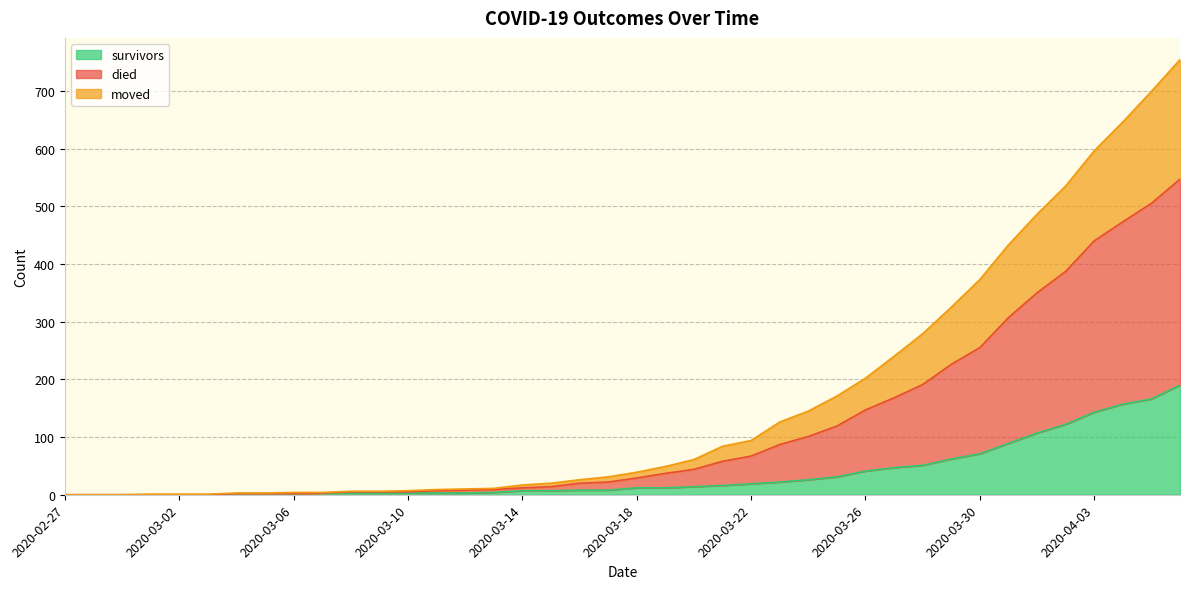

At which label is moved closest to 273?

2020-03-30